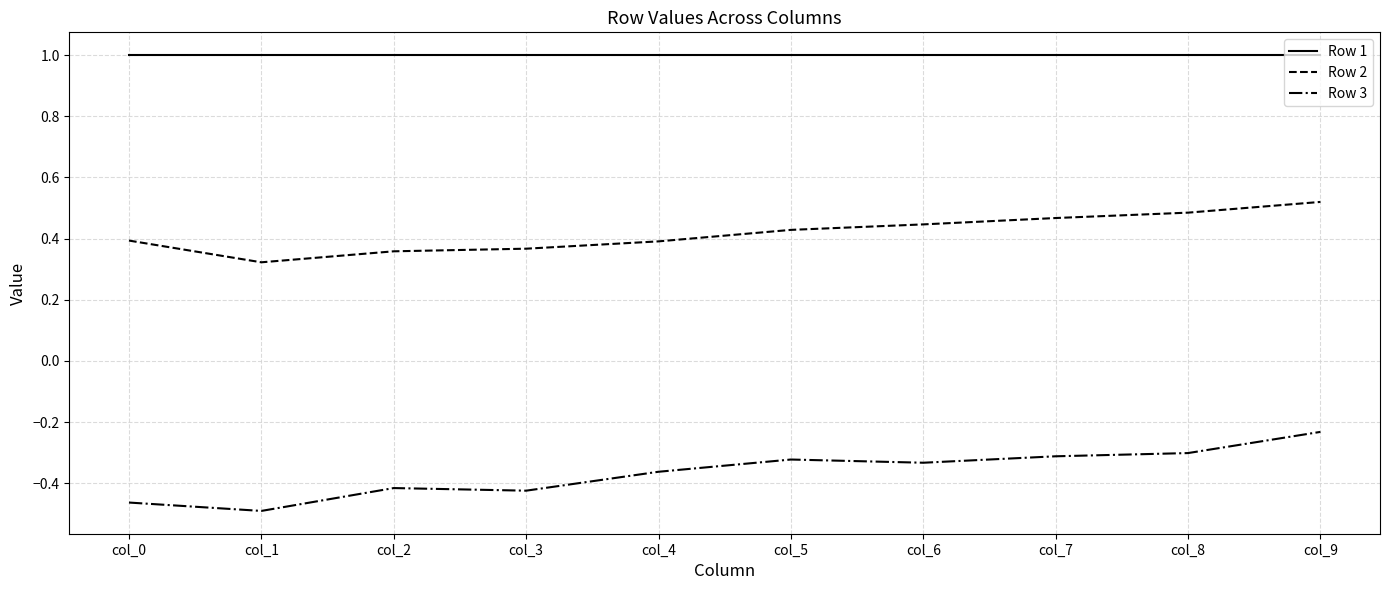

Rank the series by their average value, from highest to lowest.

Row 1, Row 2, Row 3